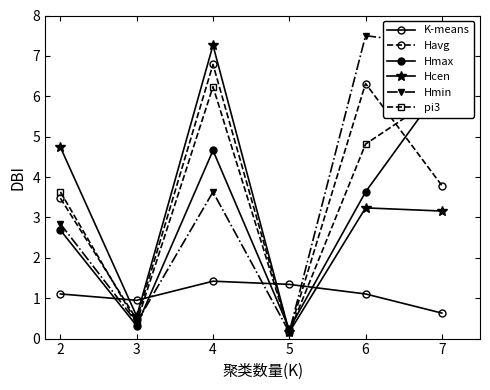

What is the difference between the maximum and second lowest values in the pi3 series?

5.8